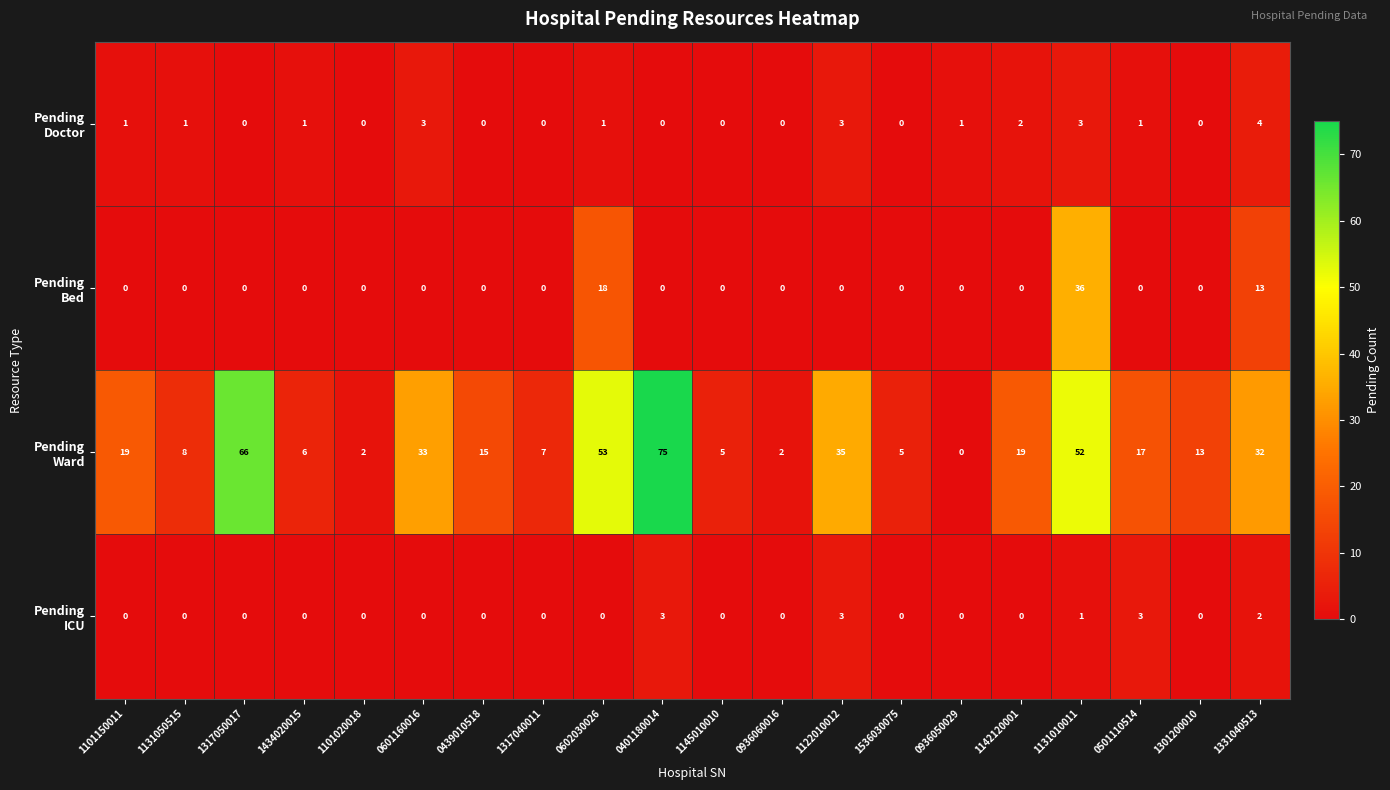

At how many categories does at least one series exceed 30?

7